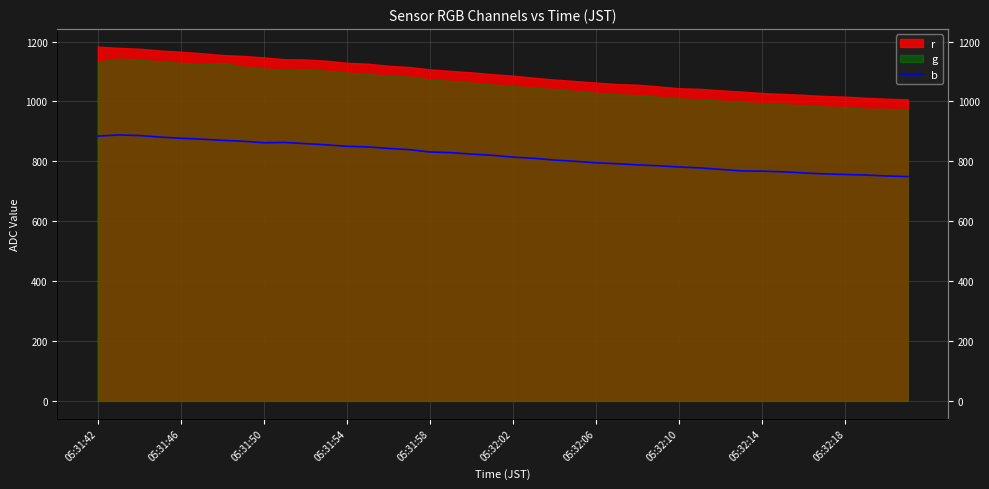

What is the change in value from 18 to 39?

-75